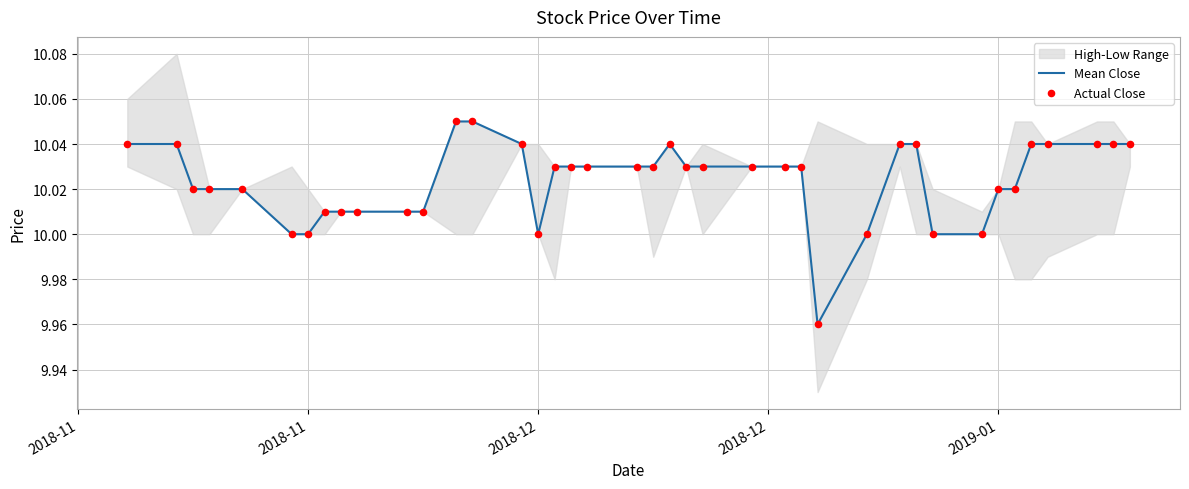

Is the value of Actual Close at 18 greater than the value of Mean Close at 36?

No